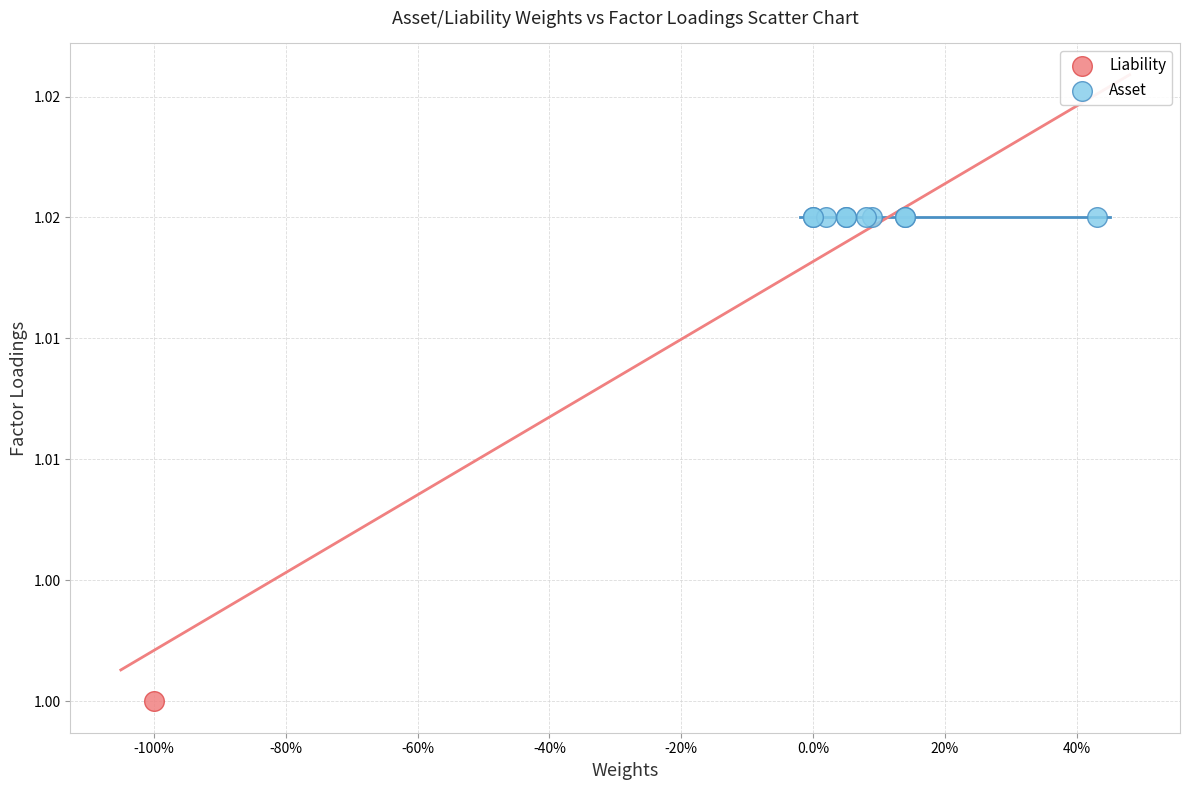

What are all the series names shown in the legend?

Liability, Asset